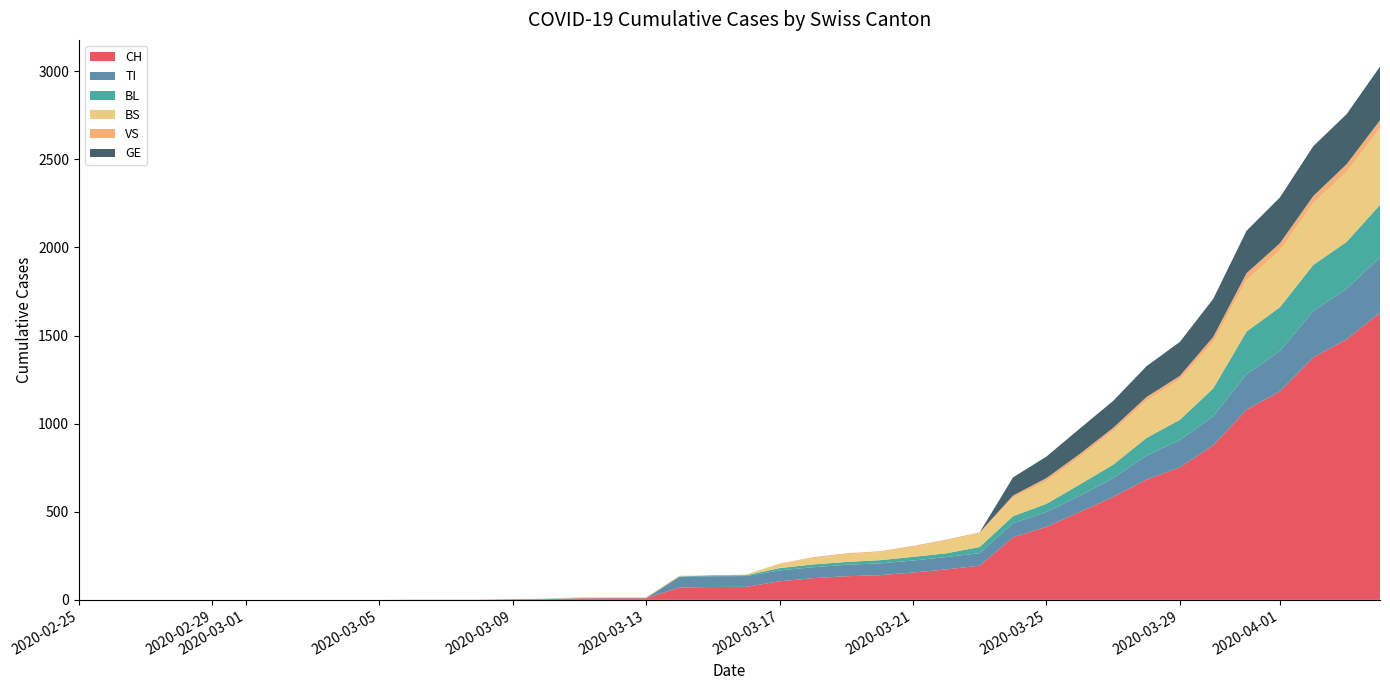

Reading left to right, what are all the values shown in this chart?

CH: 0	0	0	0	0	0	0	0	0	0	1	1	1	3	4	8	9	9	70	73	74	105	123	134	140	155	173	194	355	414	499	584	683	752	877	1079	1183	1376	1479	1630
TI: 0	0	0	0	0	0	0	0	0	0	0	0	0	0	0	0	0	0	61	61	61	62	62	65	67	68	70	71	80	85	91	107	136	155	165	202	229	263	287	314
BL: 0	0	0	0	0	0	0	0	0	0	0	0	0	1	2	2	2	2	2	5	5	13	16	16	18	21	21	35	40	46	65	76	100	115	158	242	249	262	266	298
BS: 0	0	0	0	0	0	0	0	0	0	0	0	0	0	0	4	4	4	4	0	4	25	36	44	46	57	73	78	105	128	155	191	211	228	263	292	323	350	397	434
VS: 0	0	0	0	0	0	0	0	0	0	0	0	0	0	0	0	0	0	0	0	0	1	5	5	5	5	5	5	12	18	18	18	21	21	29	39	40	41	44	46
GE: 0	0	0	0	0	0	0	0	0	0	0	0	0	0	0	0	0	0	0	0	0	0	0	0	0	0	0	0	103	122	144	153	175	193	216	241	260	283	284	305